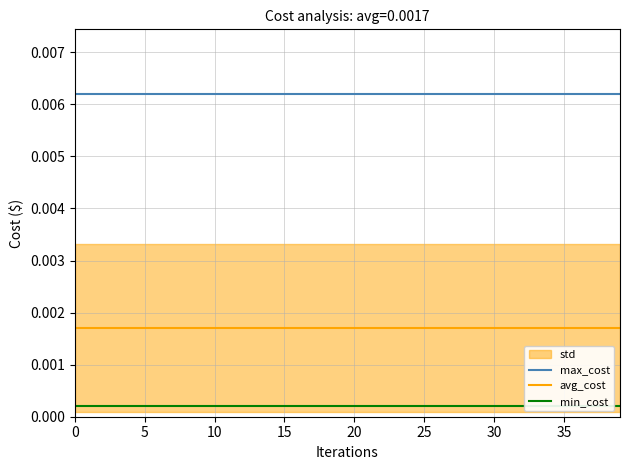

Is the value of min_cost at 24 greater than the value of max_cost at 10?

No